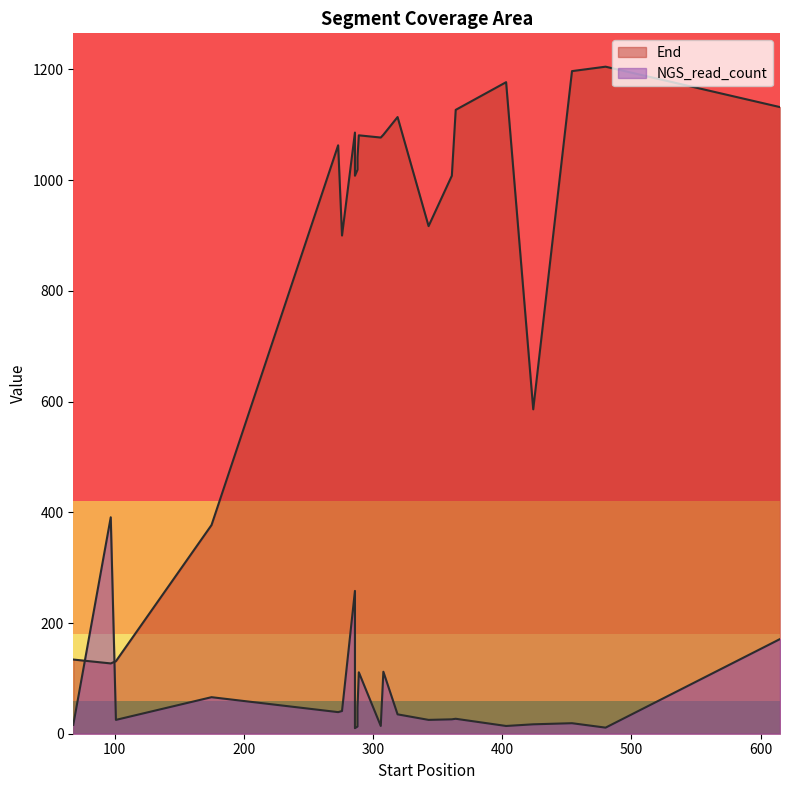

What is the difference between the maximum and minimum values in the End series?

1078